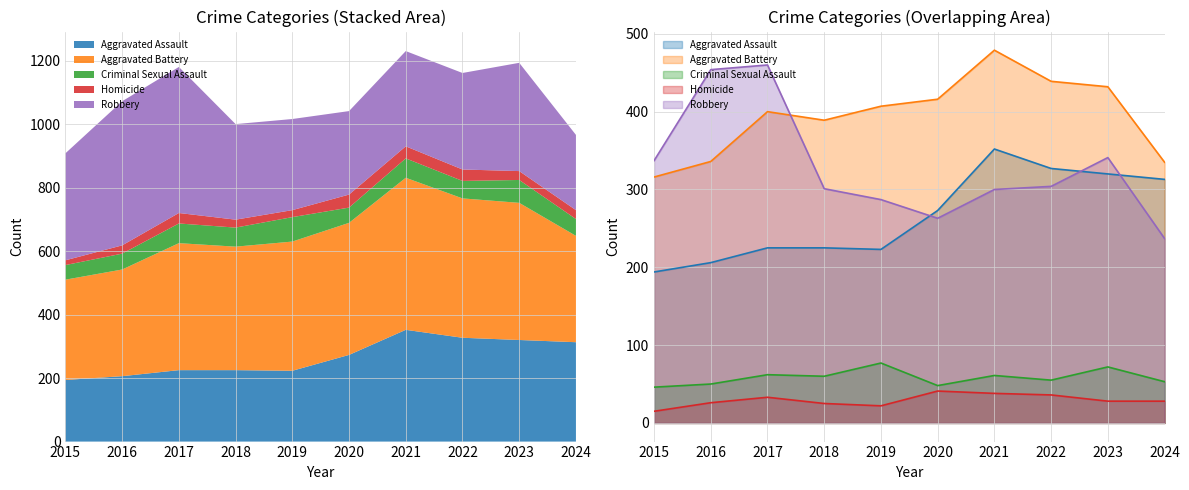

What is the spread (max minus min) of values at 2018?

364